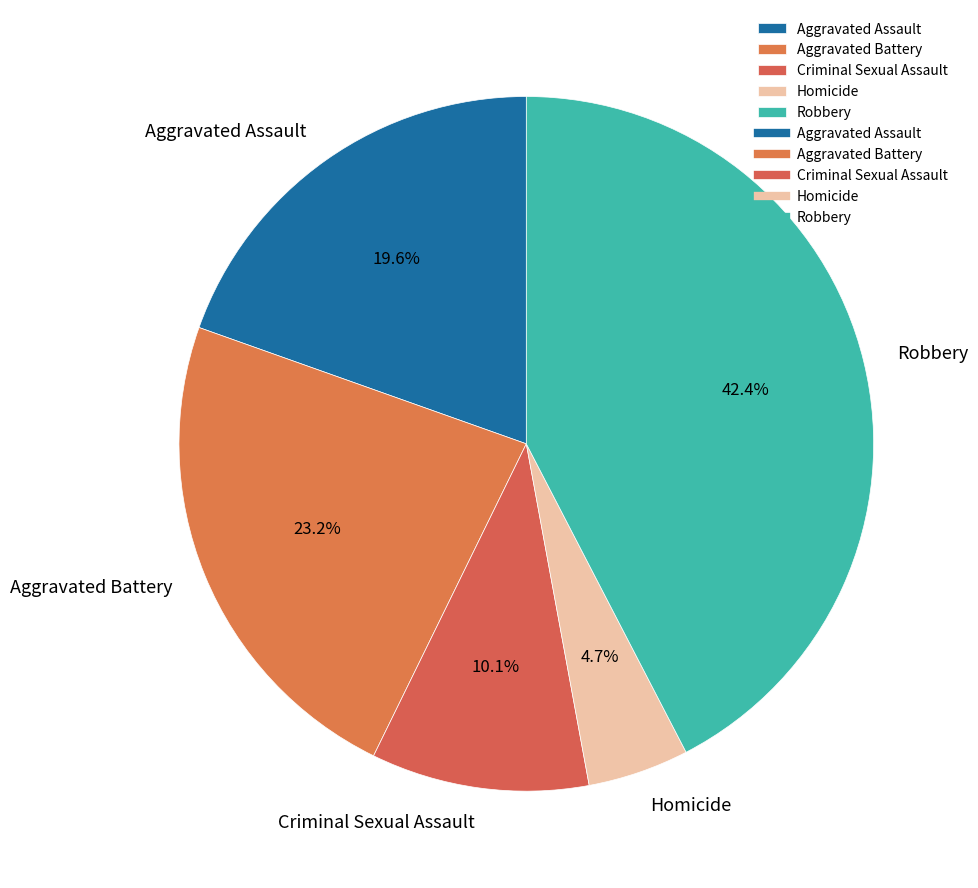

Which category has the biggest portion of the pie?

Robbery